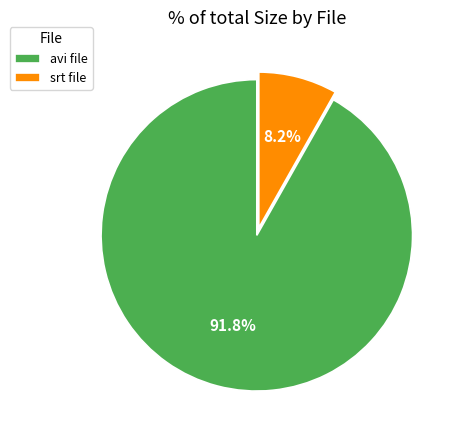

Which has a higher value, srt file or avi file?

avi file